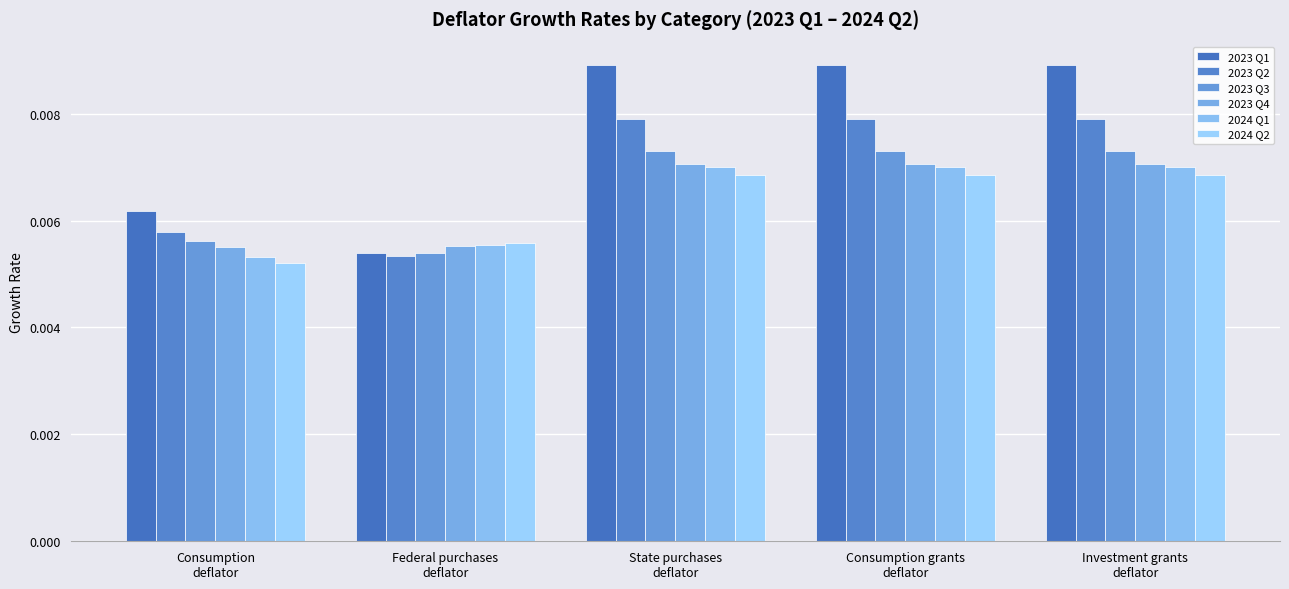

How many bars are there in total?

30